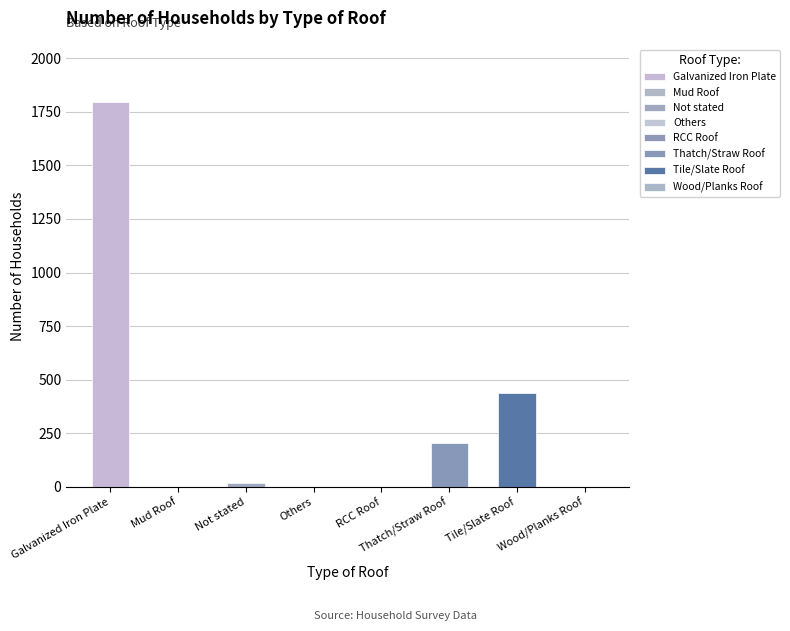

Which category has the lowest value across all series?

Mud Roof